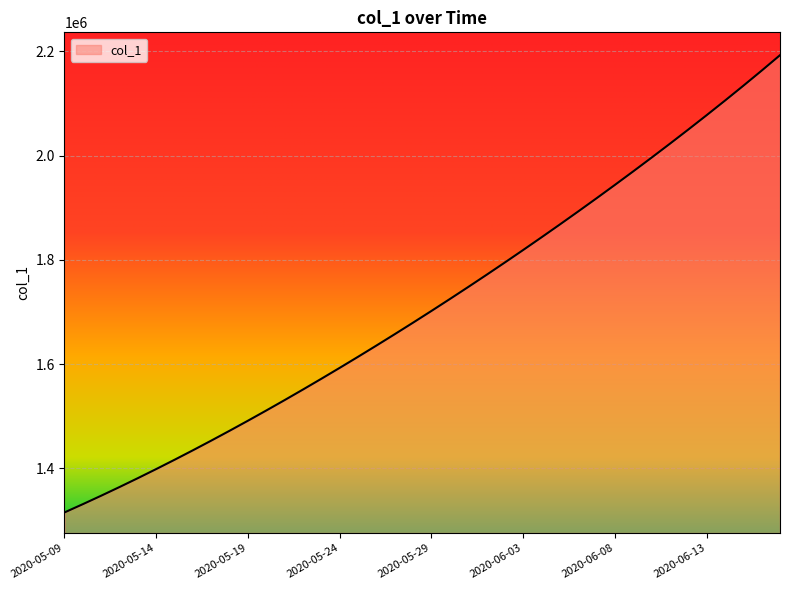

What is the maximum value shown in the chart?

2192831.5